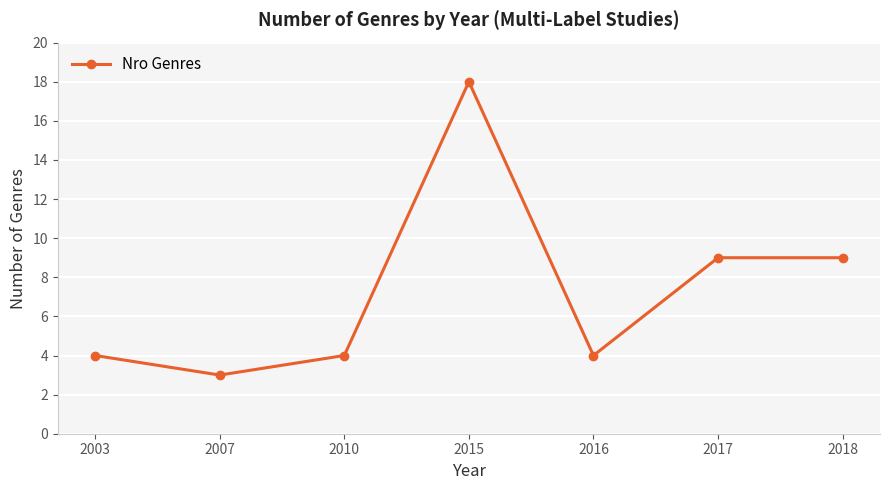

The value at 2010 is 5. True or false?

False